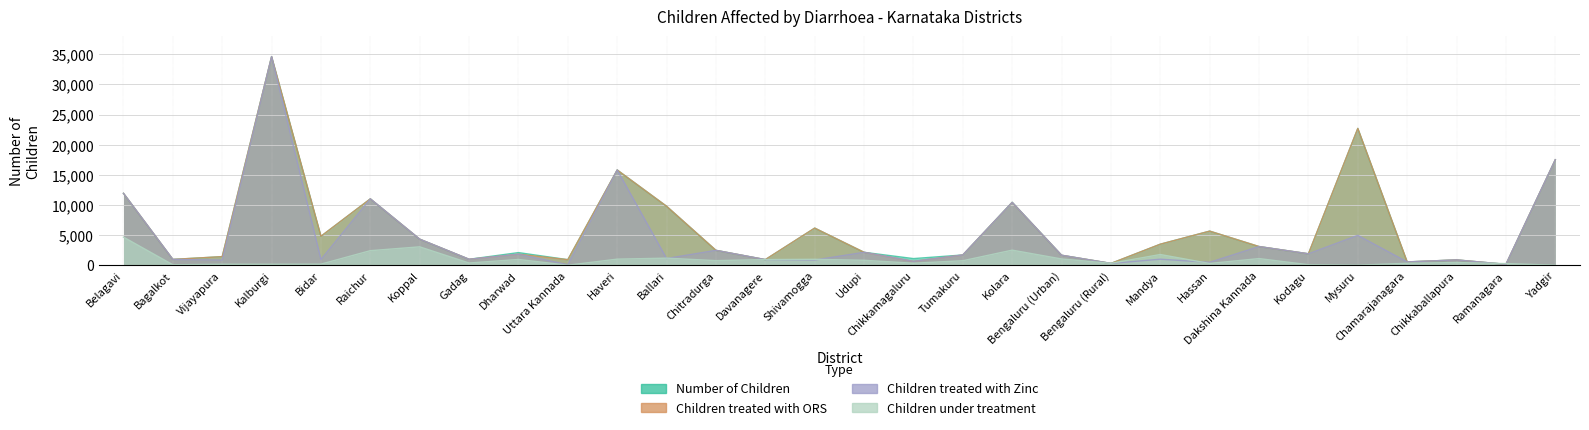

How many lines are shown in the chart?

4